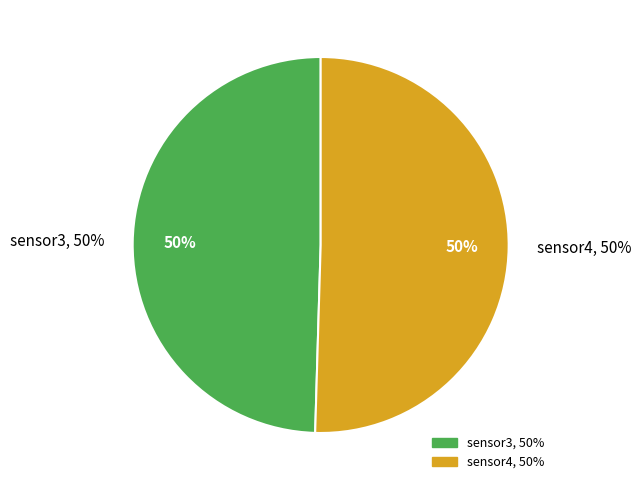

What is the total percentage of sensor3 and sensor4?

100.0%